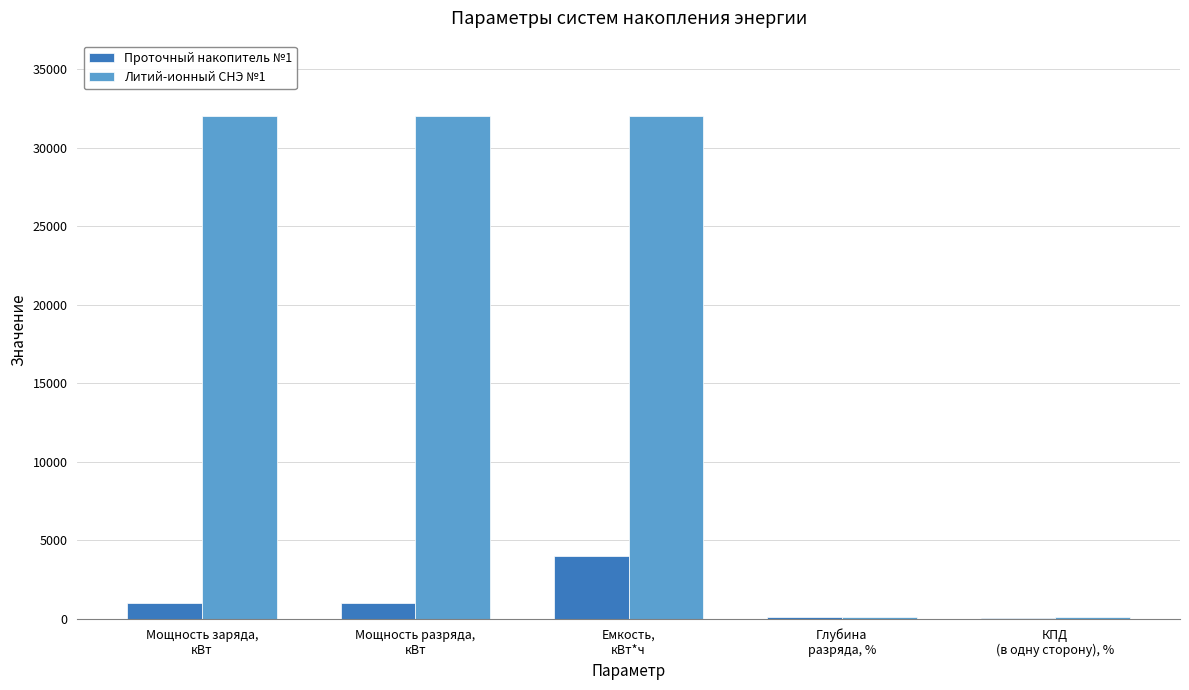

Which series has the largest total across all categories?

Литий-ионный СНЭ №1